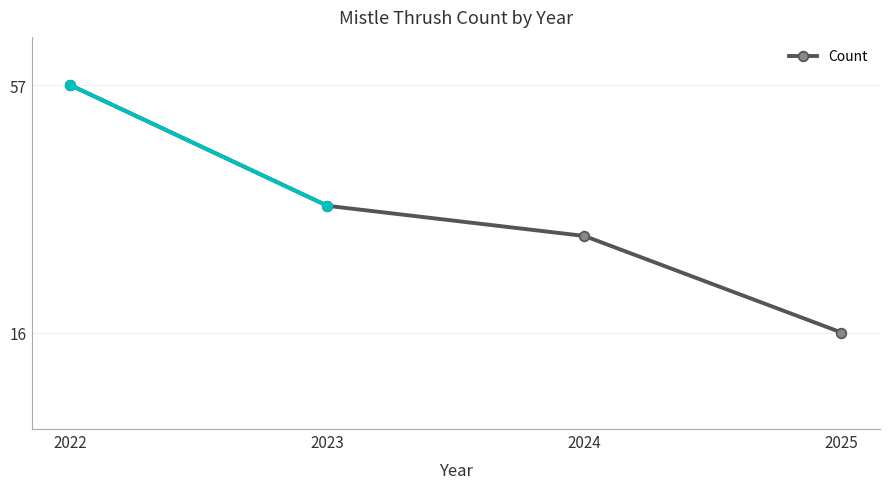

Which label corresponds to the largest value in the chart?

2022